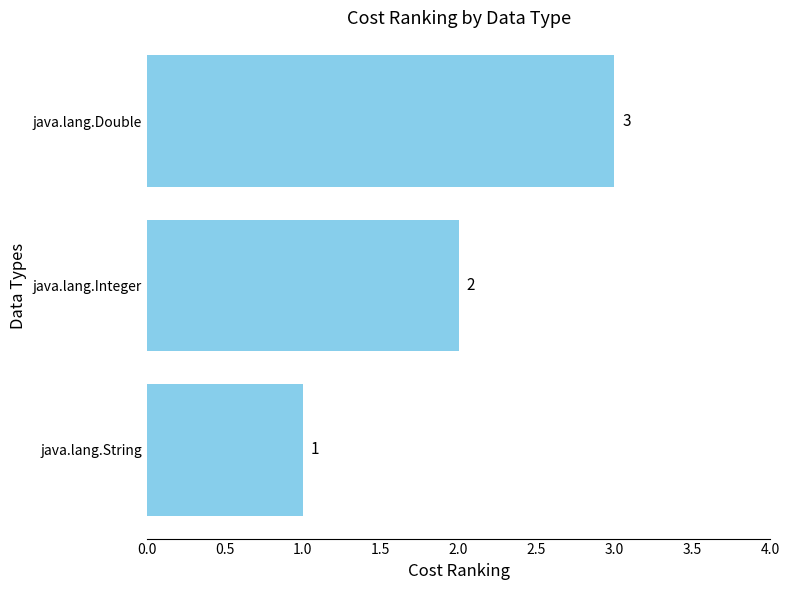

What is the smallest value displayed?

1